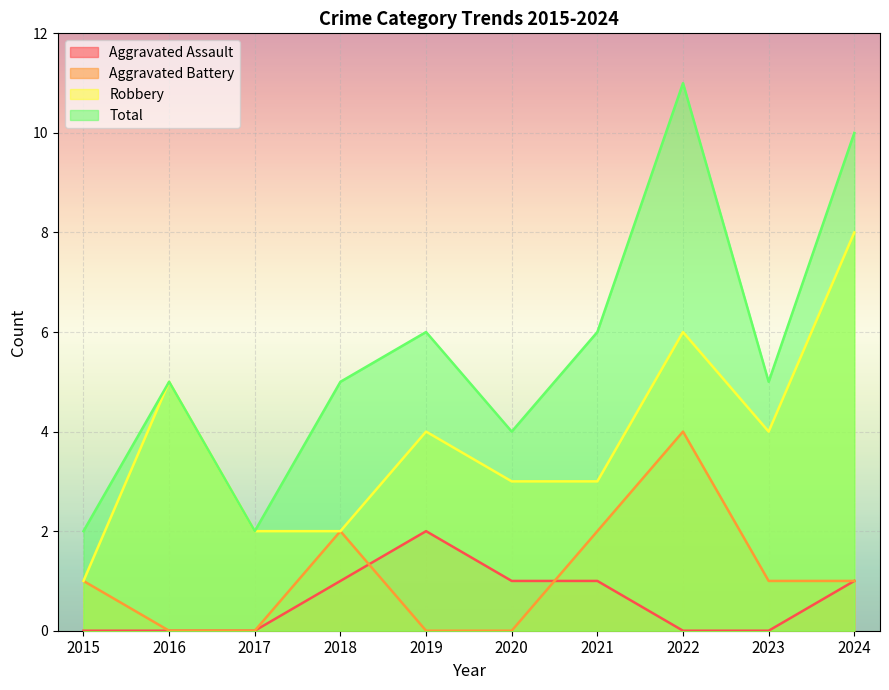

How many lines are shown in the chart?

4